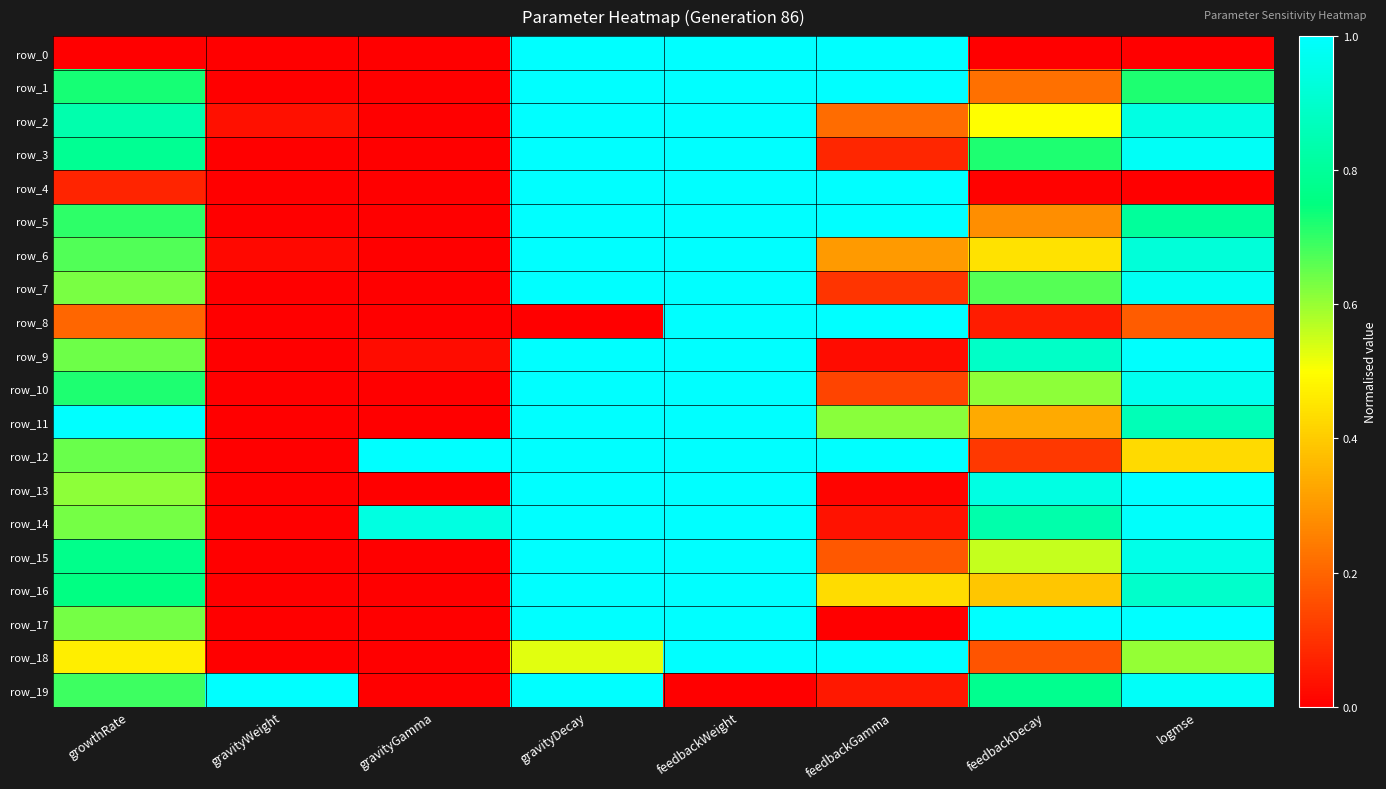

What is the total value across all series at feedbackDecay?

9.5